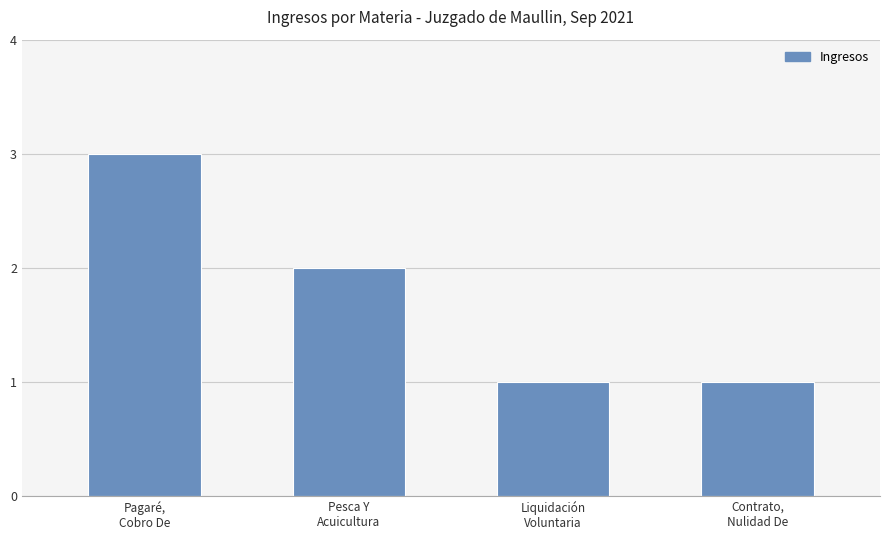

What is the value of the 4th bar from the left?

1